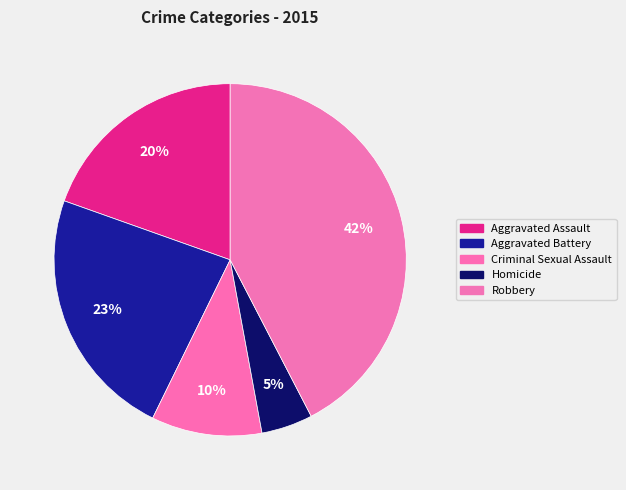

Is the sum of Aggravated Assault and Aggravated Battery greater than half?

No